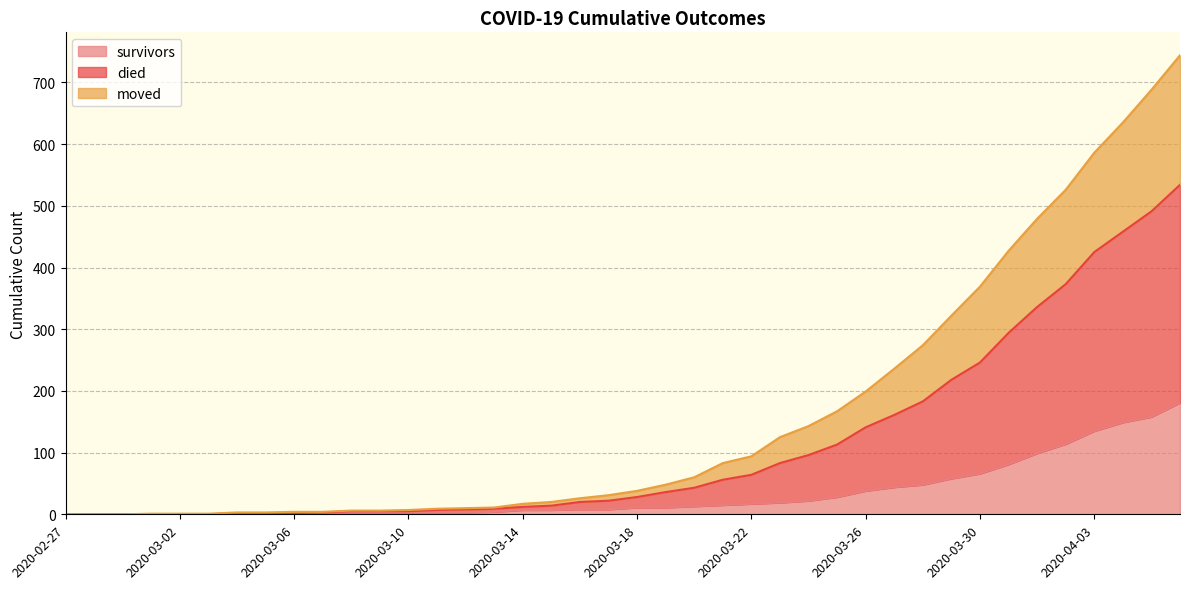

What is the label of the 15th point from the left?

2020-03-12